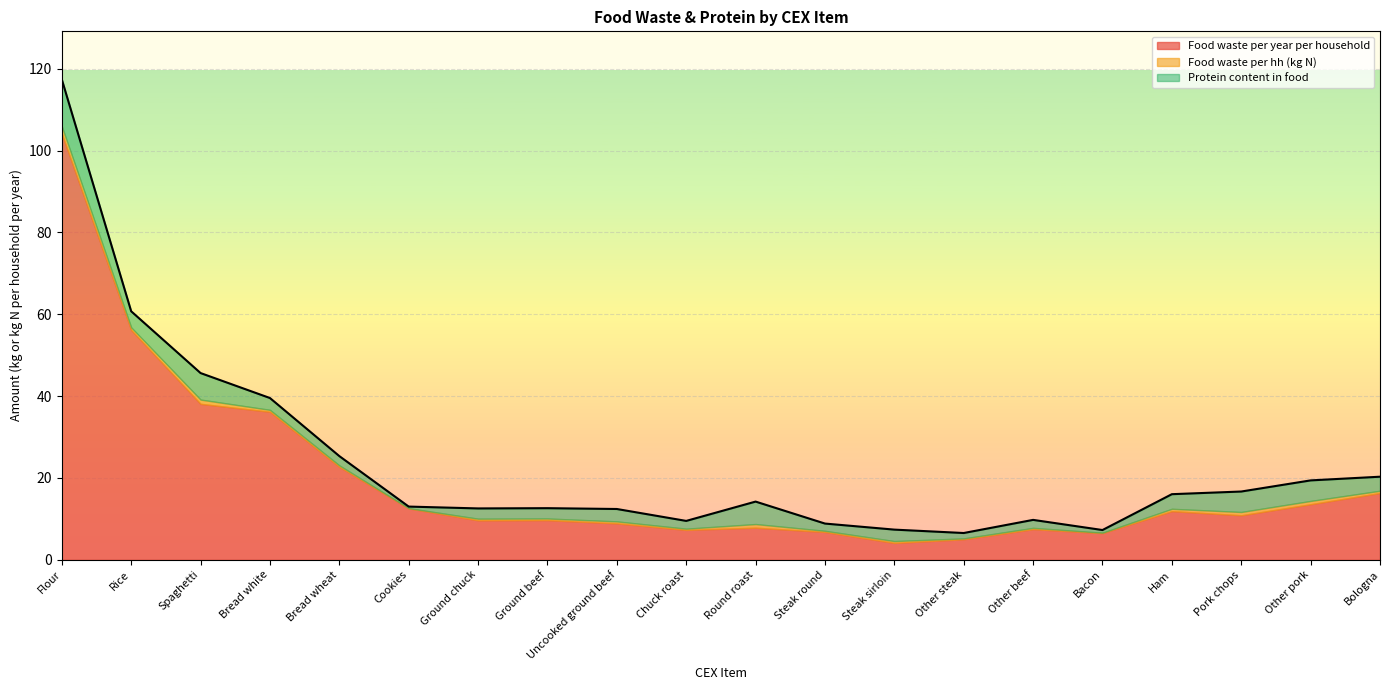

How many interior local valleys does the Food waste per hh (kg N) series have?

6